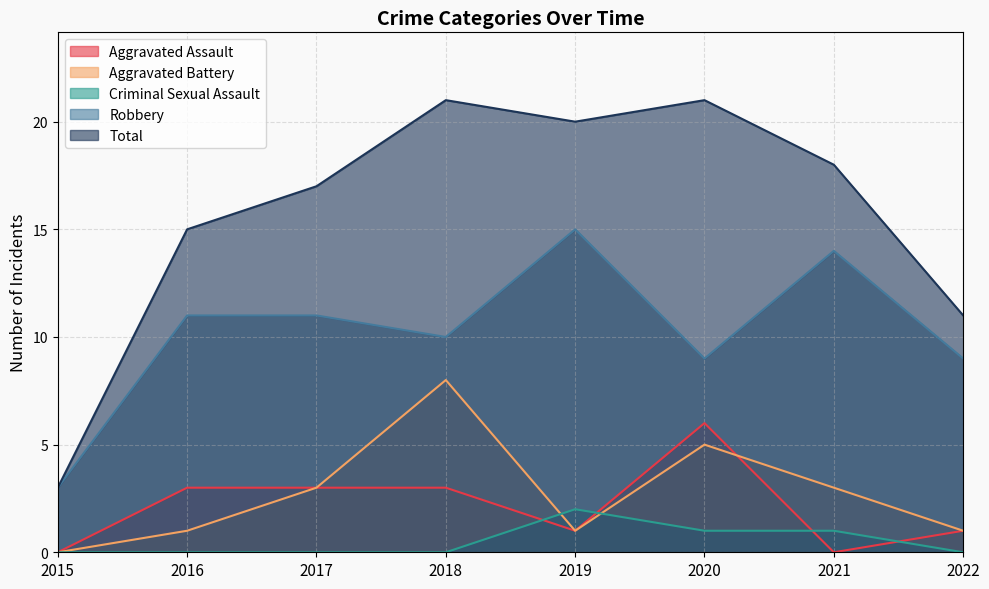

True or false: Aggravated Assault and Robbery cross at least once.

False